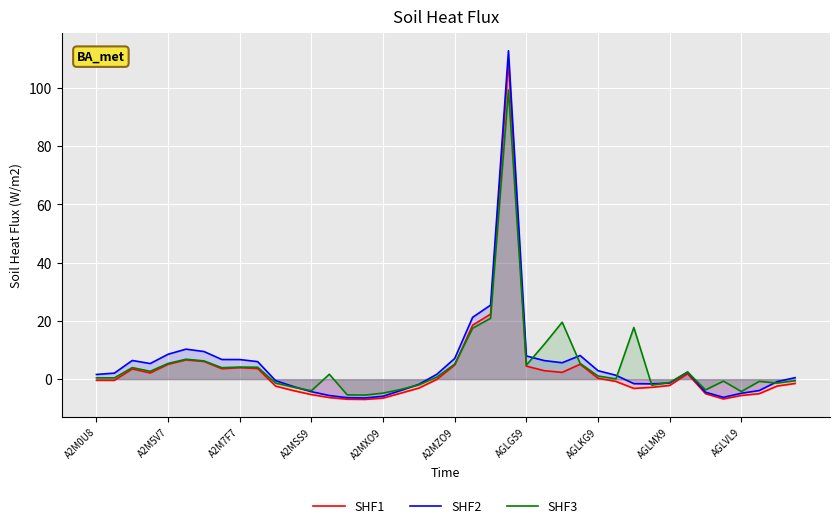

How many data points in SHF3 are above 1?

20